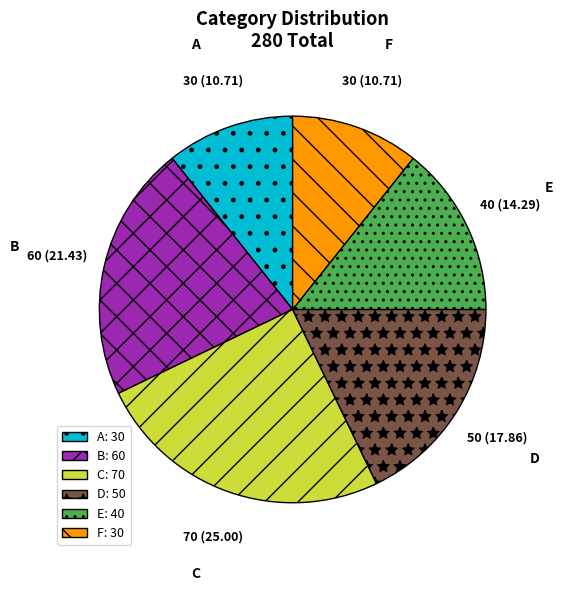

Does D represent more than half of the total?

No